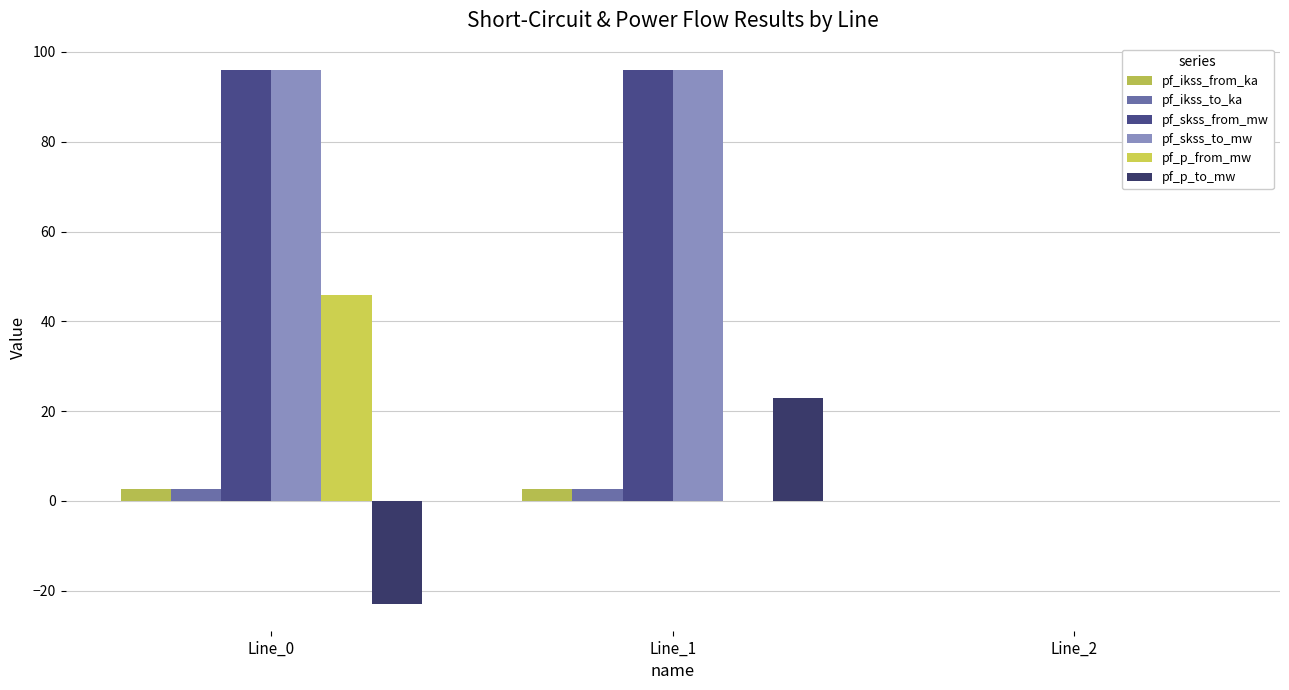

The pf_p_to_mw series shows 0.0 at Line_2. True or false?

True